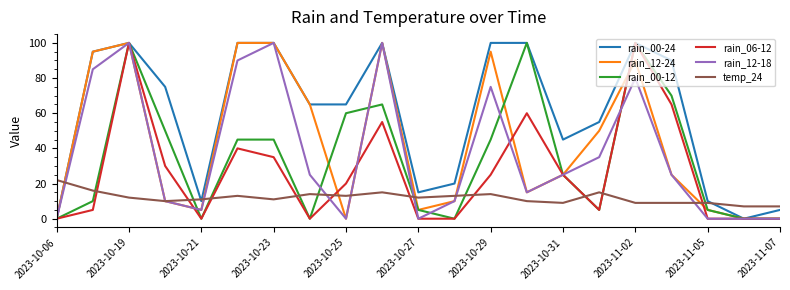

What is the greatest value displayed?

100